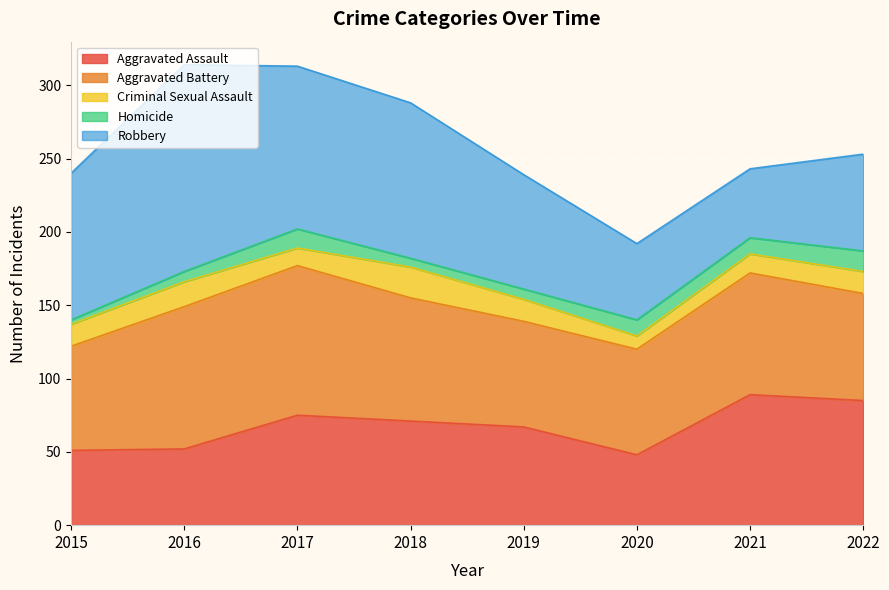

Reading left to right, extract all data points from this chart.

Aggravated Assault: 51	52	75	71	67	48	89	85
Aggravated Battery: 71	97	102	84	72	72	83	73
Criminal Sexual Assault: 15	17	12	21	15	9	13	15
Homicide: 3	7	13	6	7	11	11	14
Robbery: 100	141	111	106	78	52	47	66